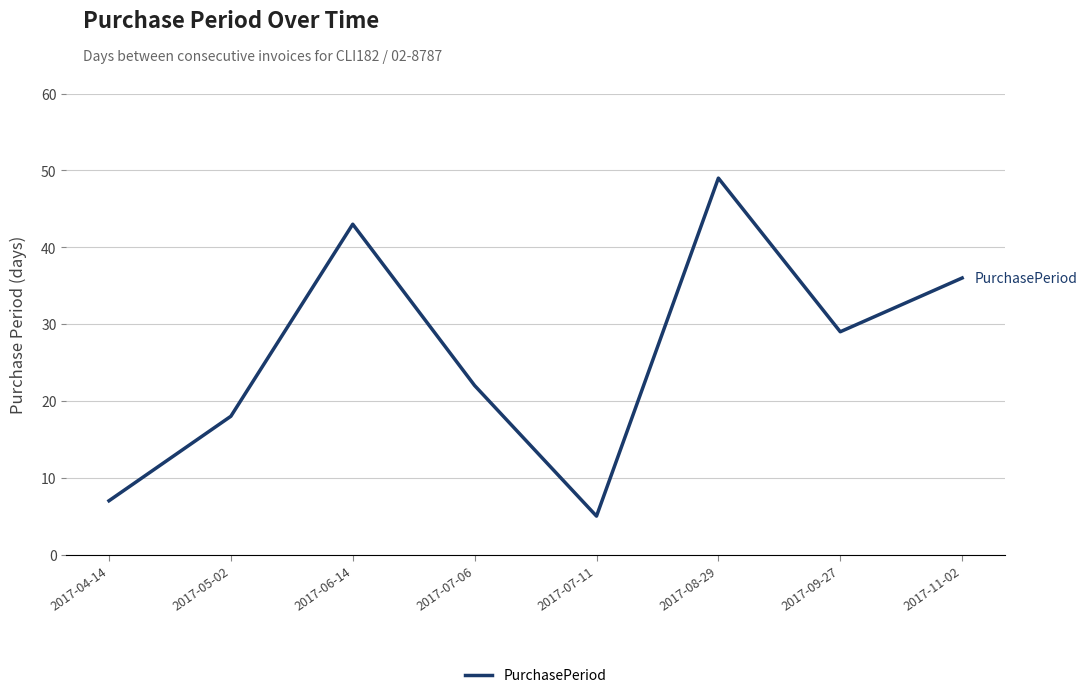

Reading left to right, extract all data points from this chart.

7	18	43	22	5	49	29	36